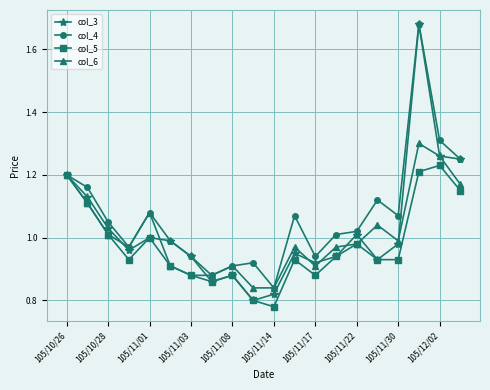

Does the chart display data point markers on the line(s)?

Yes